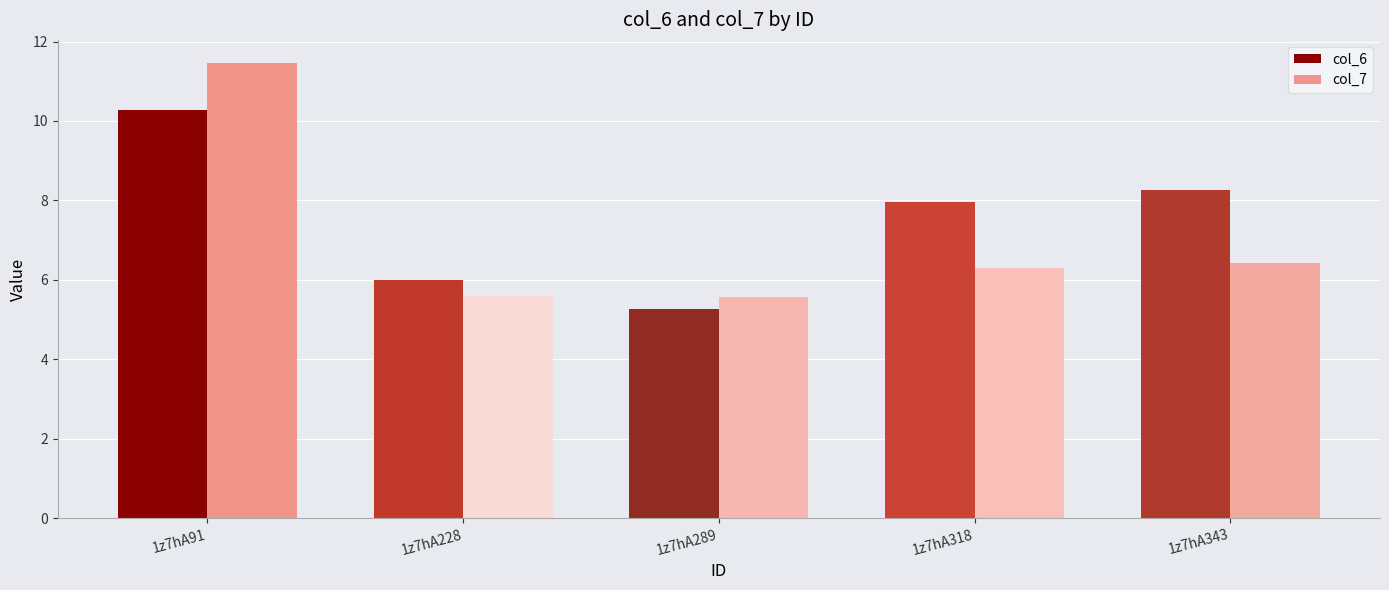

Count the number of categories in the chart.

5